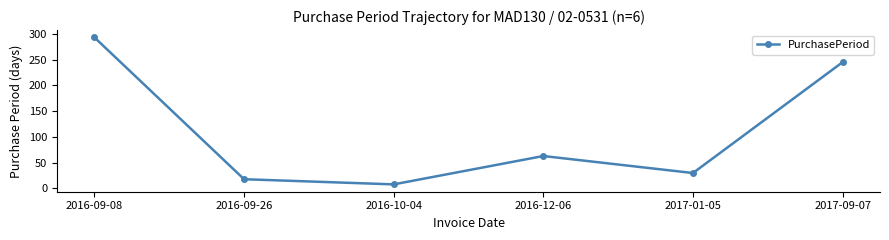

At which category does the data reach its first local valley?

2016-10-04